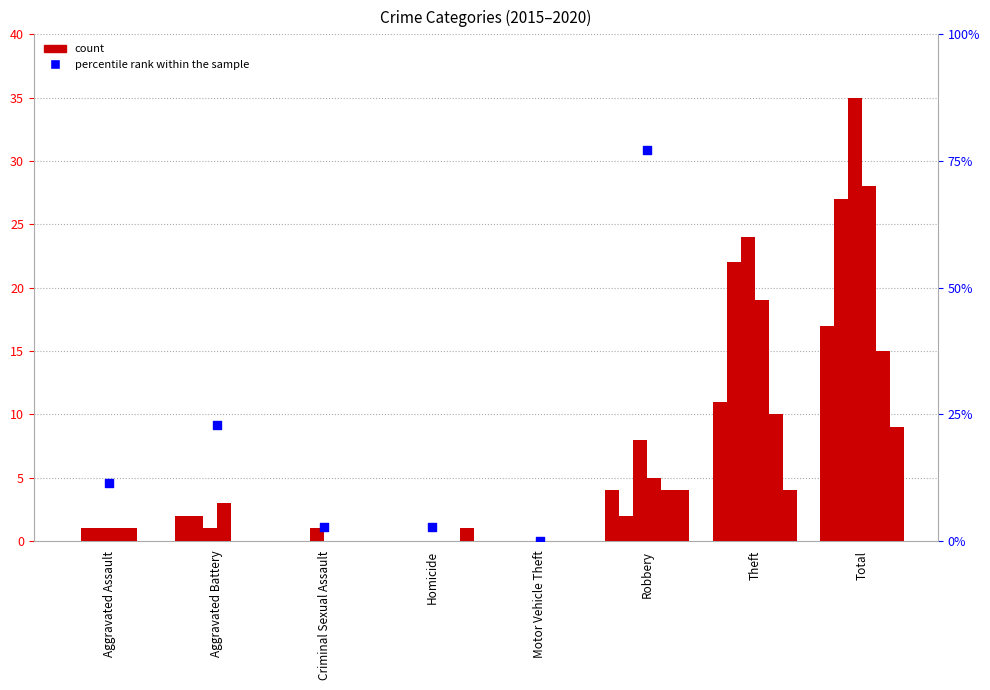

Is the value of 2016 at Aggravated Assault greater than the value of 2020 at Aggravated Assault?

Yes